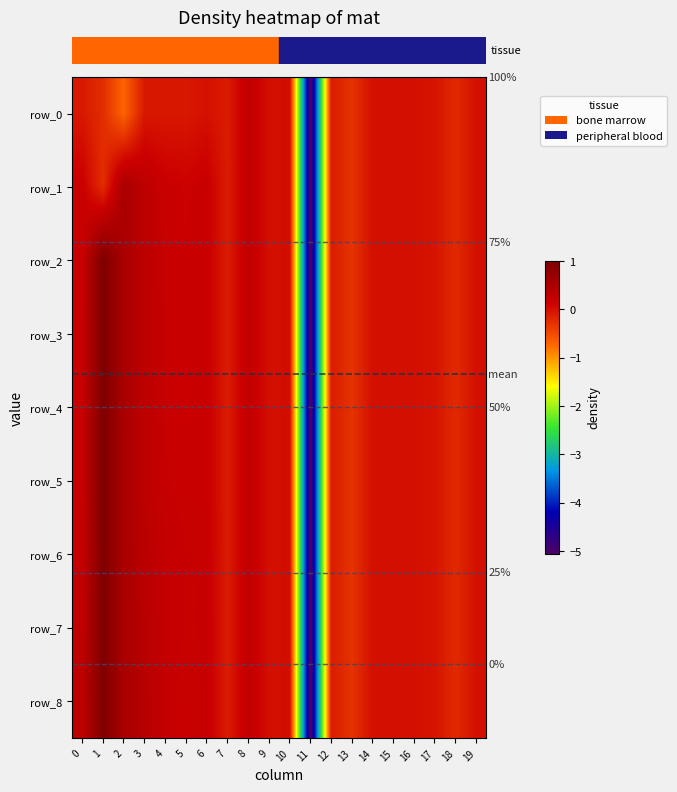

Count the number of data series in this chart.

9